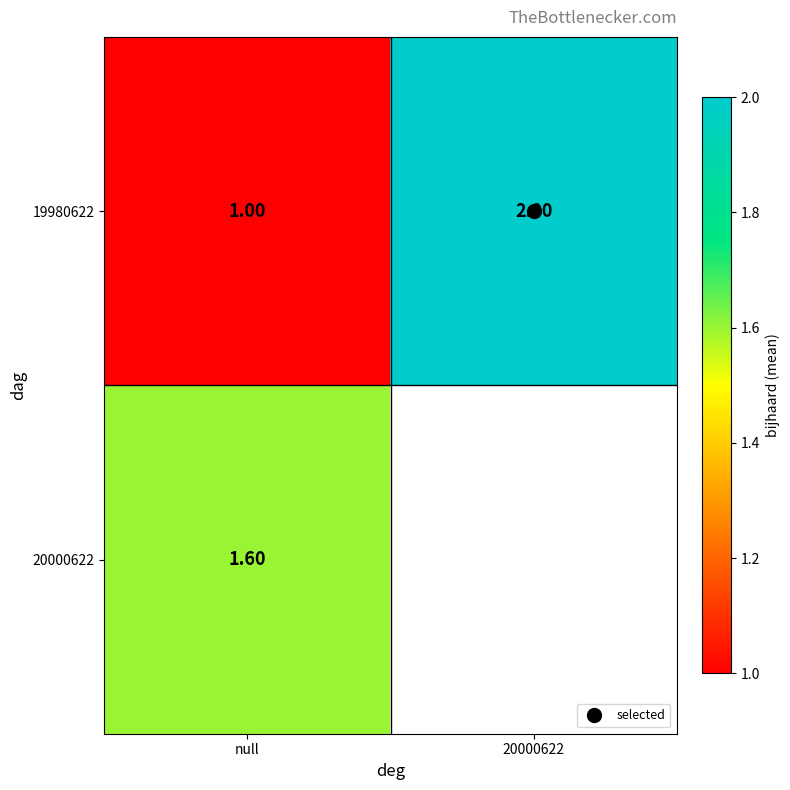

What is the sum of the 19980622 values at 20000622 and null?

3.0